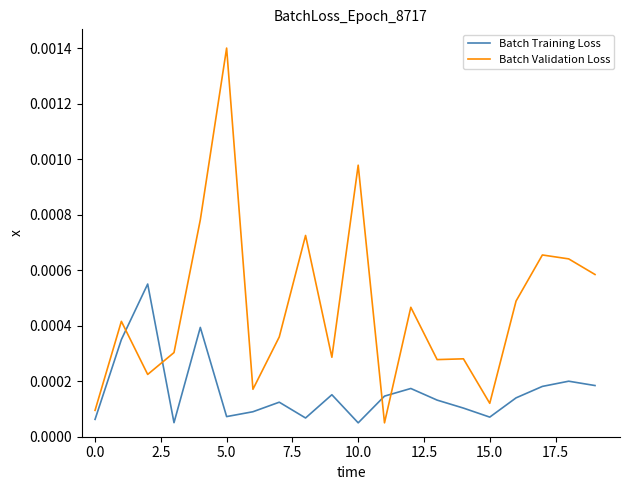

List the series in order of their overall mean, highest first.

Batch Validation Loss, Batch Training Loss